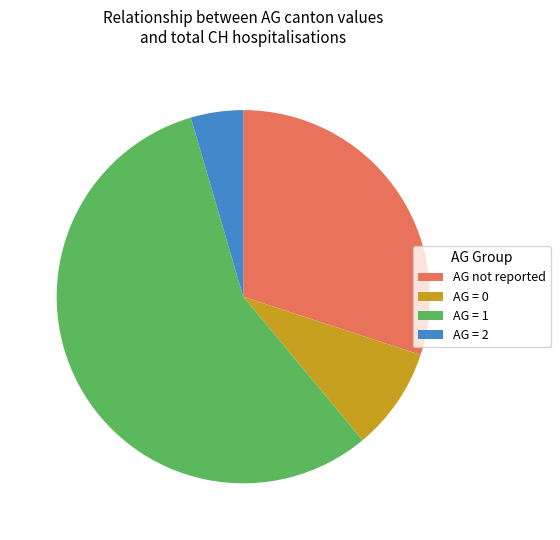

Is there a majority slice in this chart?

Yes